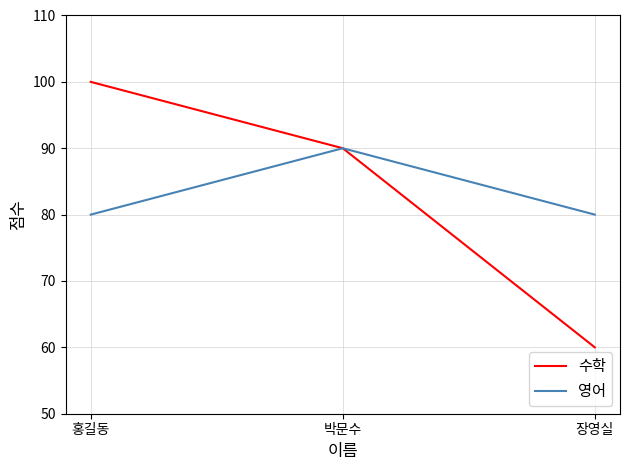

Rank the series by their maximum value, from lowest to highest.

영어, 수학